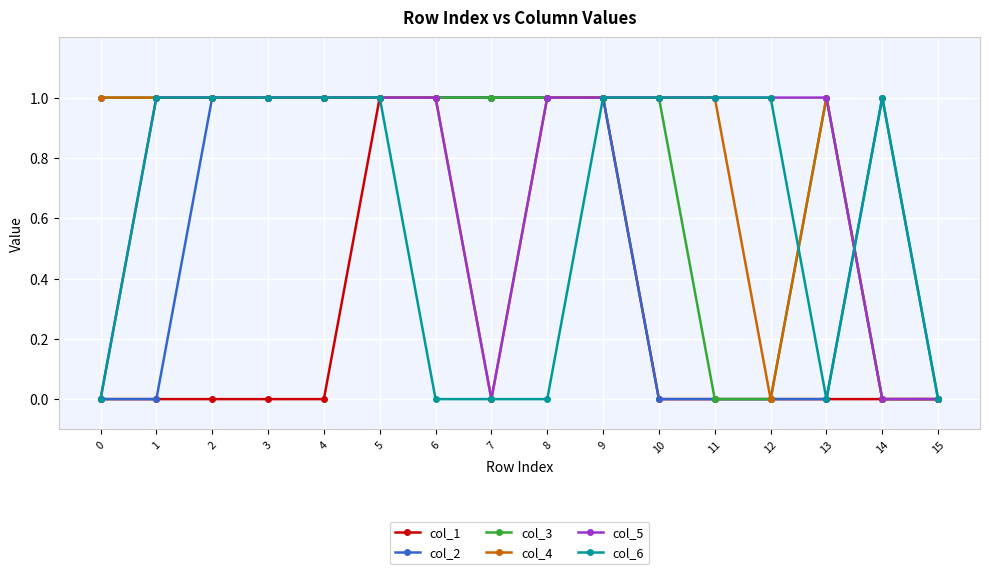

Is it true that col_5 equals 0 at 15?

True